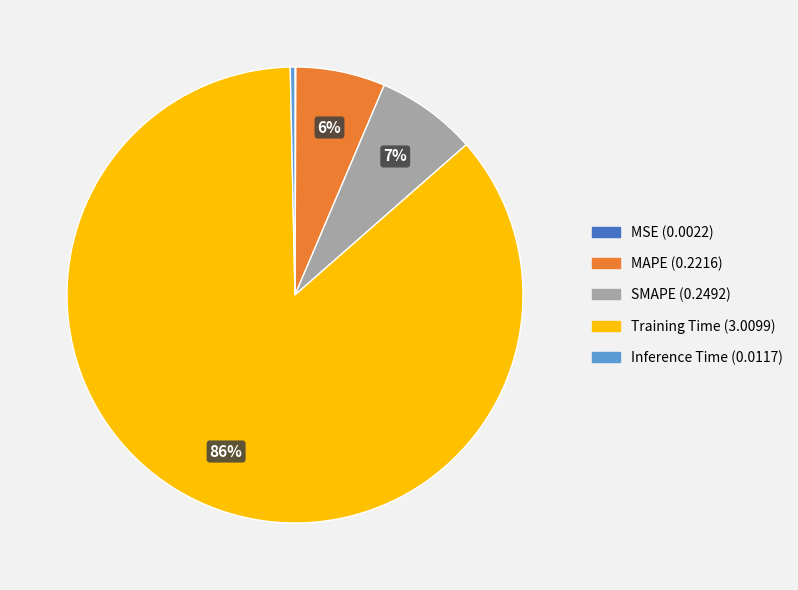

Which category has the biggest portion of the pie?

Training Time